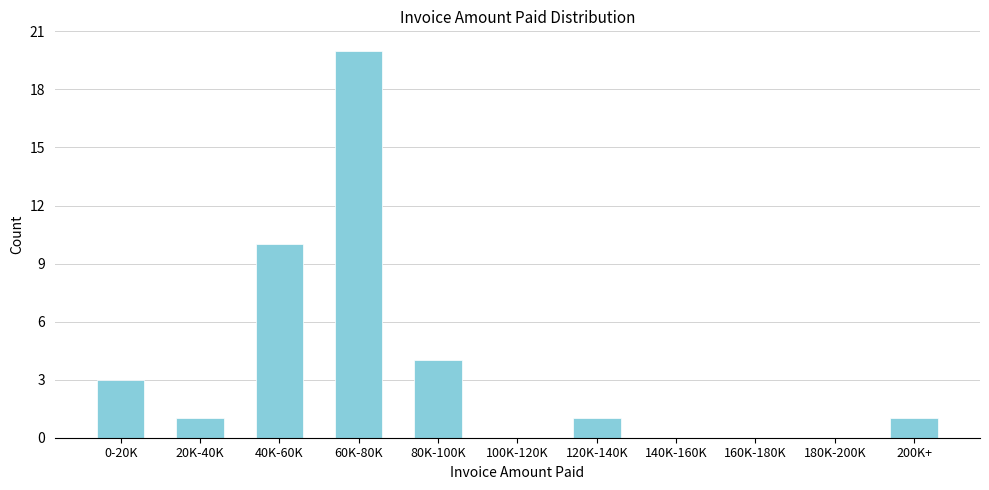

Reading left to right, transcribe all the data shown in this chart.

0-20K=3	20K-40K=1	40K-60K=10	60K-80K=20	80K-100K=4	100K-120K=0	120K-140K=1	140K-160K=0	160K-180K=0	180K-200K=0	200K+=1